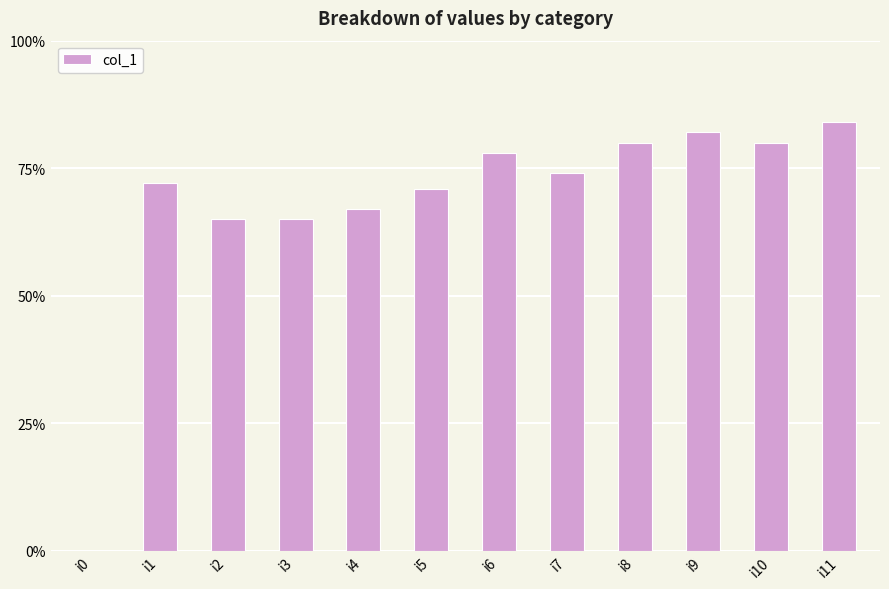

Which has a higher value, i2 or i4?

i4